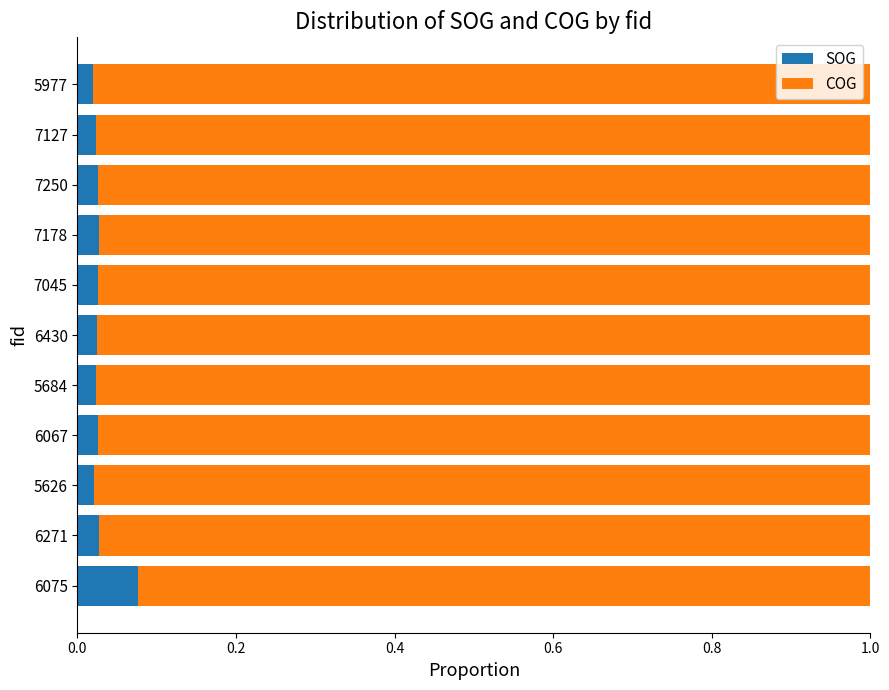

Count the SOG values in the range 0 to 1.

11